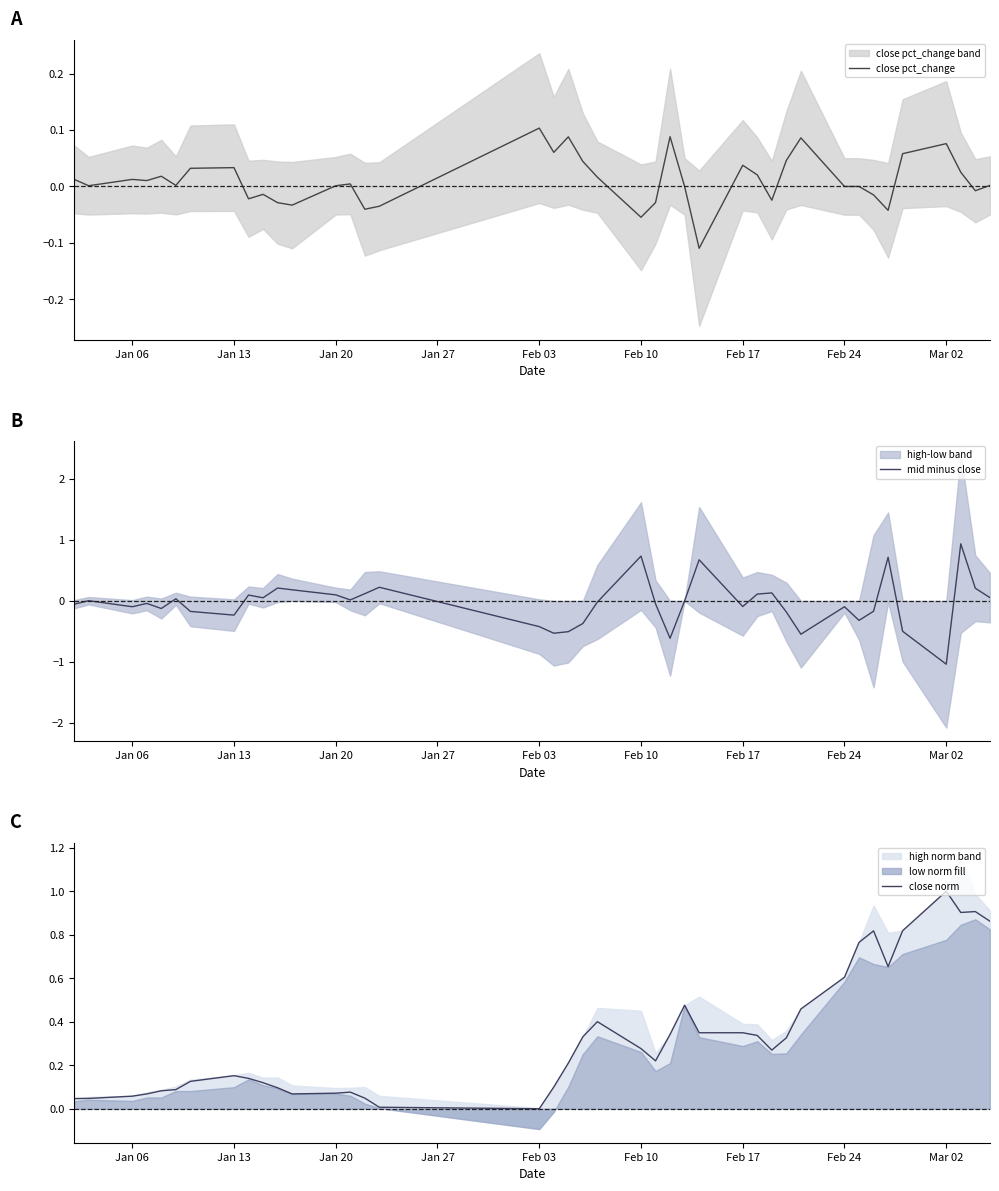

Which category has the highest value in the close pct_change series?

Feb 03